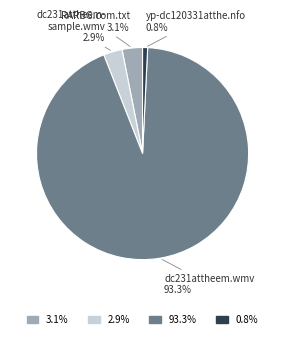

Is there any slice that represents more than half of the pie?

Yes